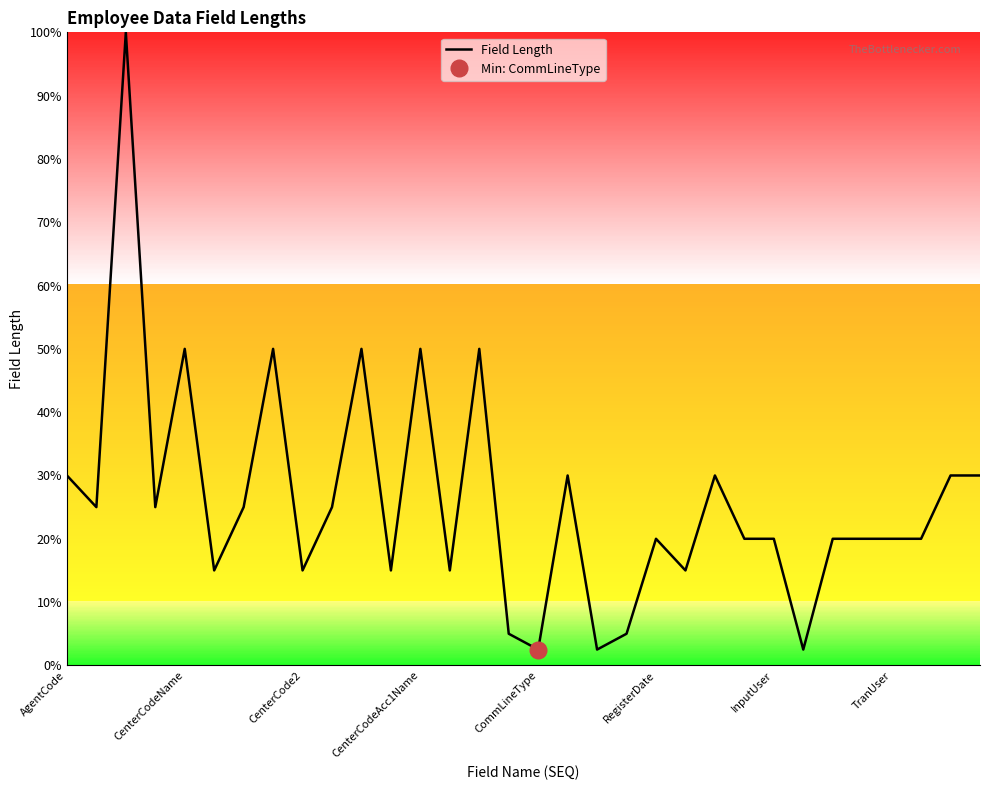

True or false: the data has more than 2 interior local peaks.

True